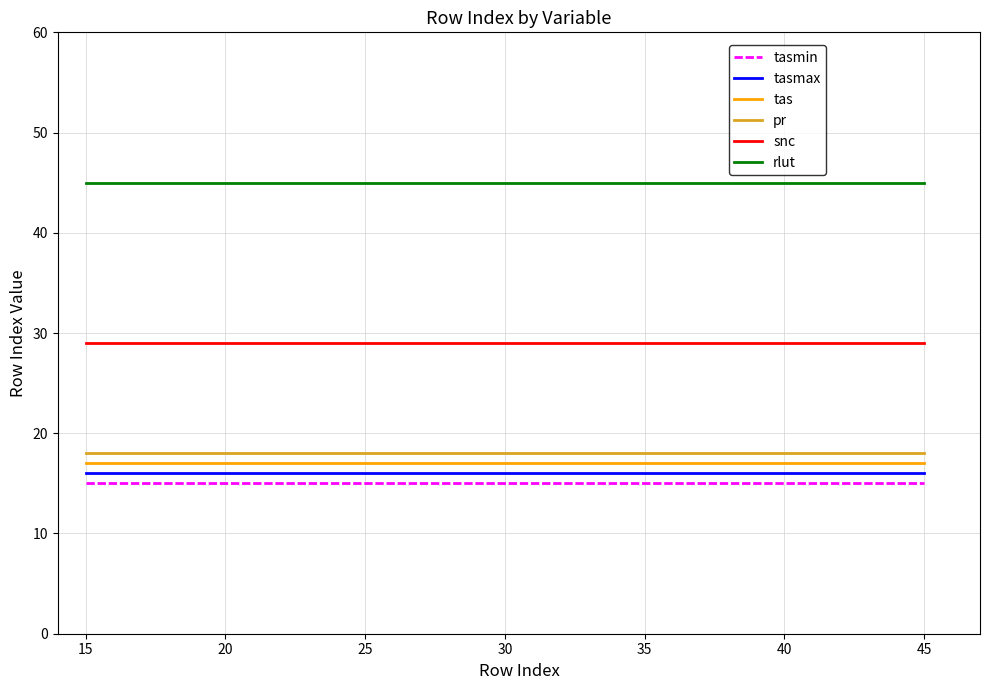

At how many categories does at least one series exceed 27?

6